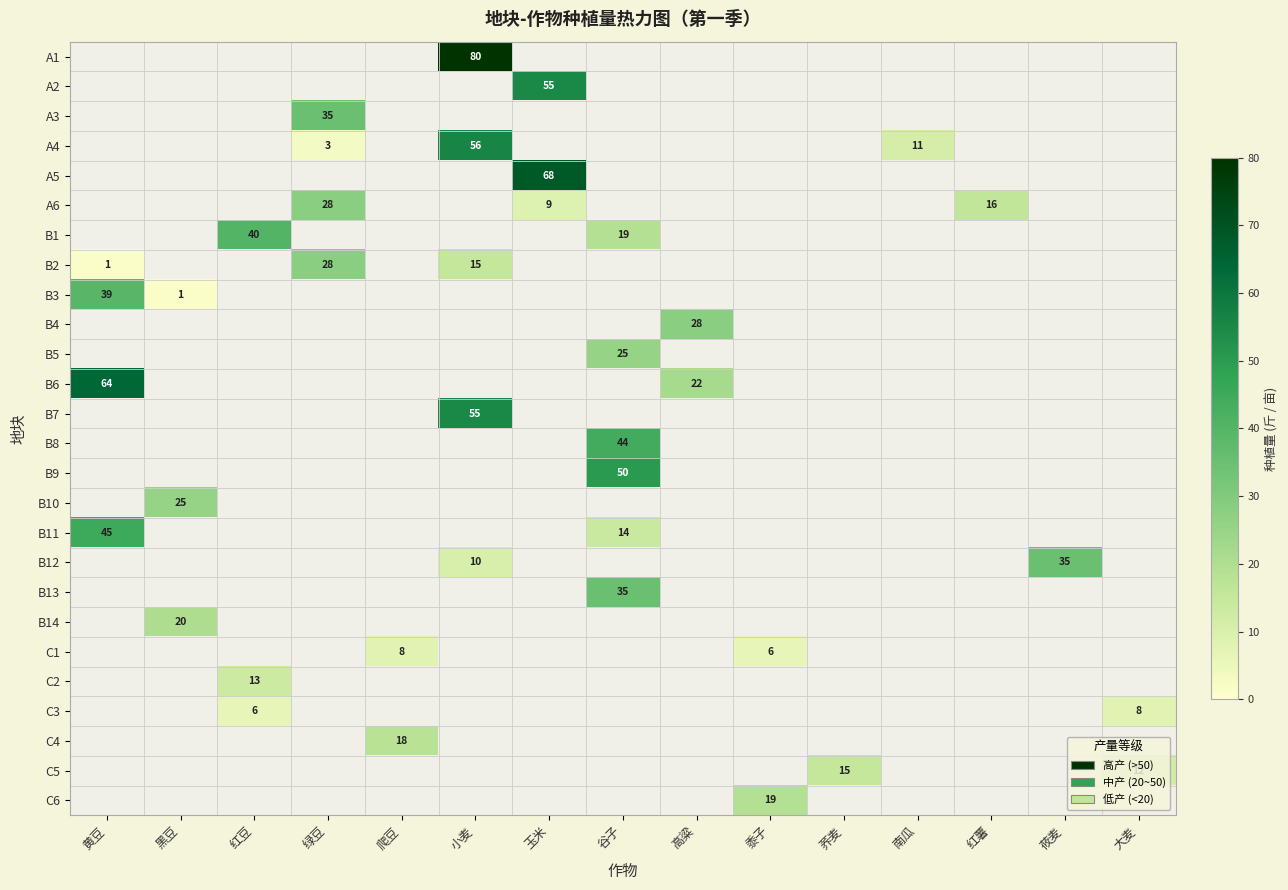

How many data points does each series have?

15